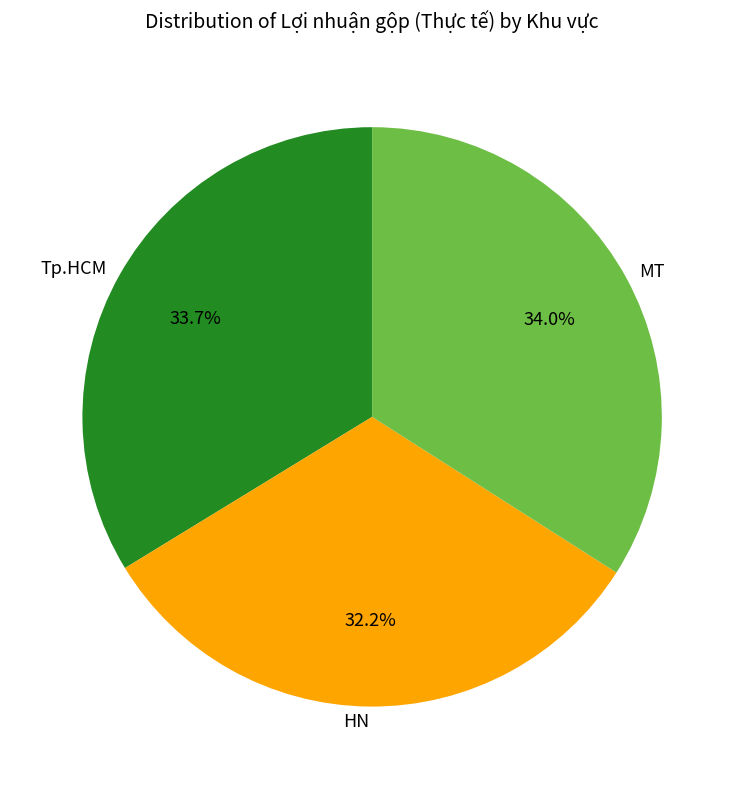

To the nearest percent, what percentage of the pie is Tp.HCM?

34%